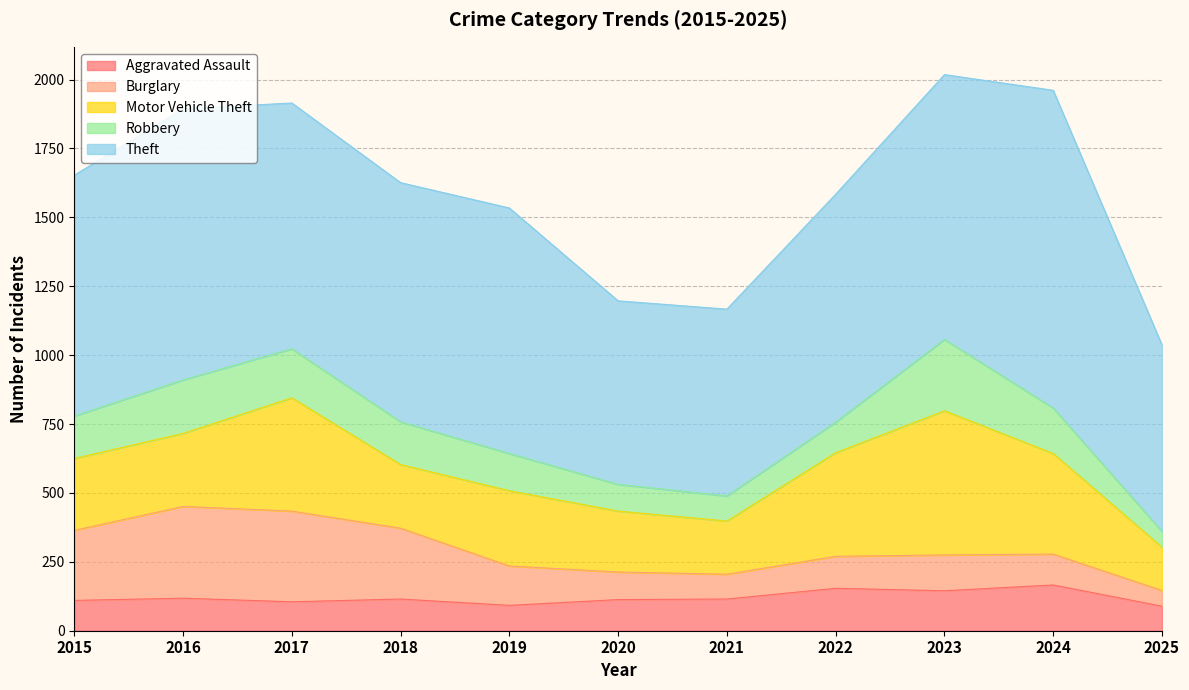

At how many categories does at least one series exceed 450?

11